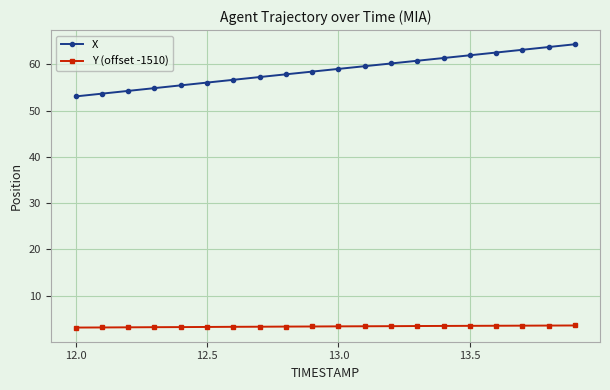

Is this an area chart (filled region under the line)?

No